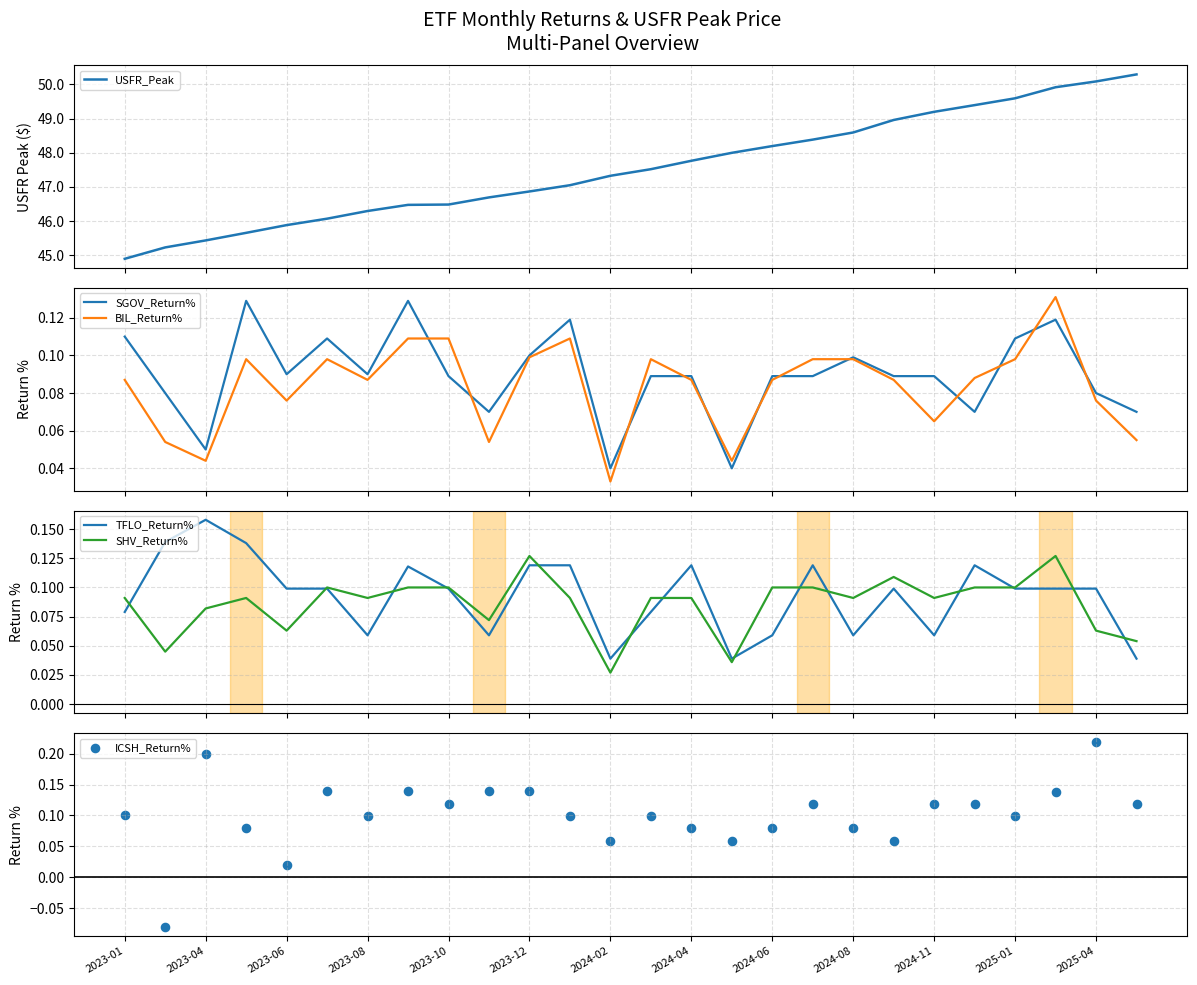

Which series contains the highest Y value?

USFR_Peak